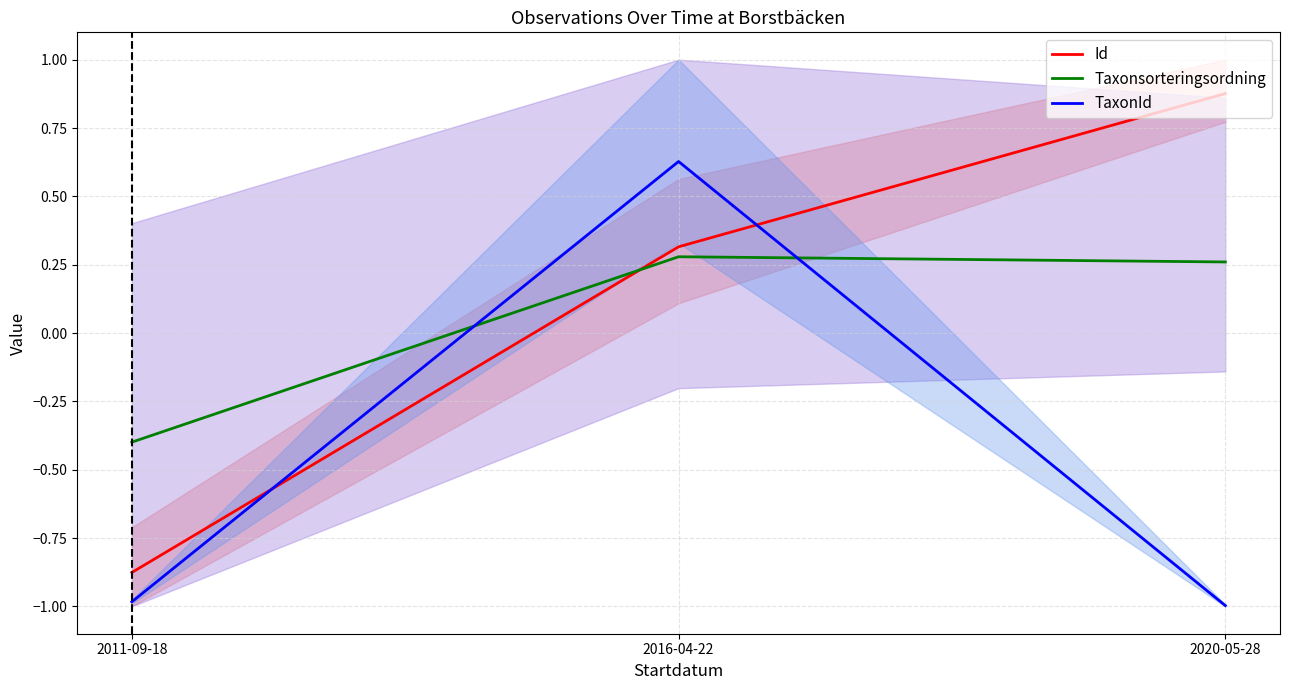

What value does the Id series have at 2020-05-28?

0.9